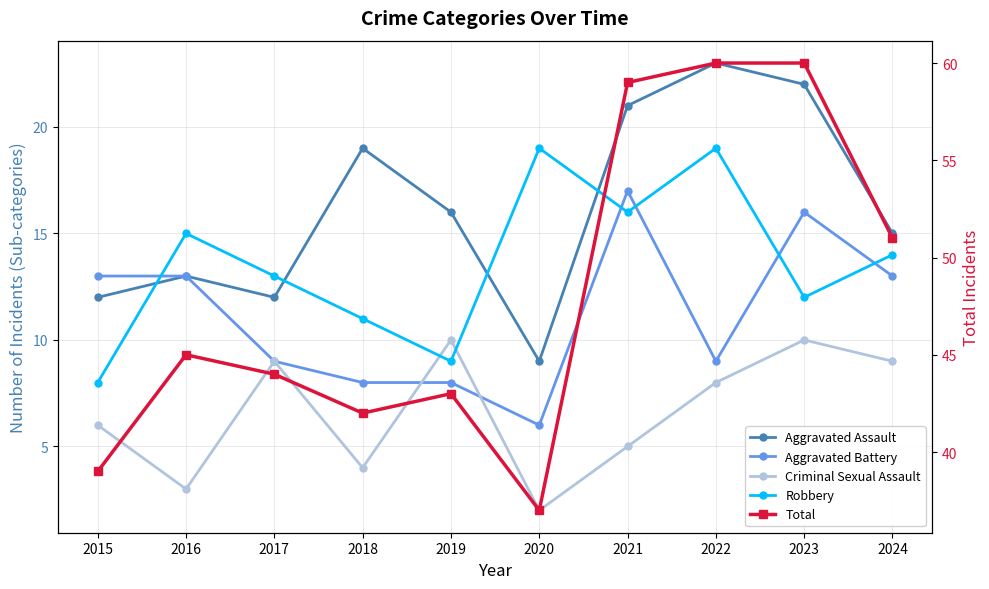

Which label corresponds to the largest value in the chart?

2022